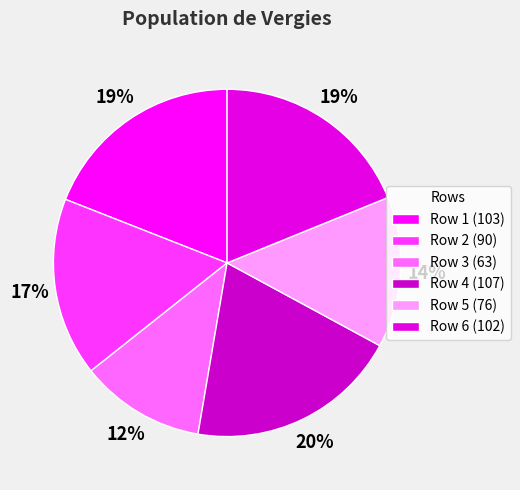

To the nearest percent, what is the difference between the largest and smallest slice percentages?

8%